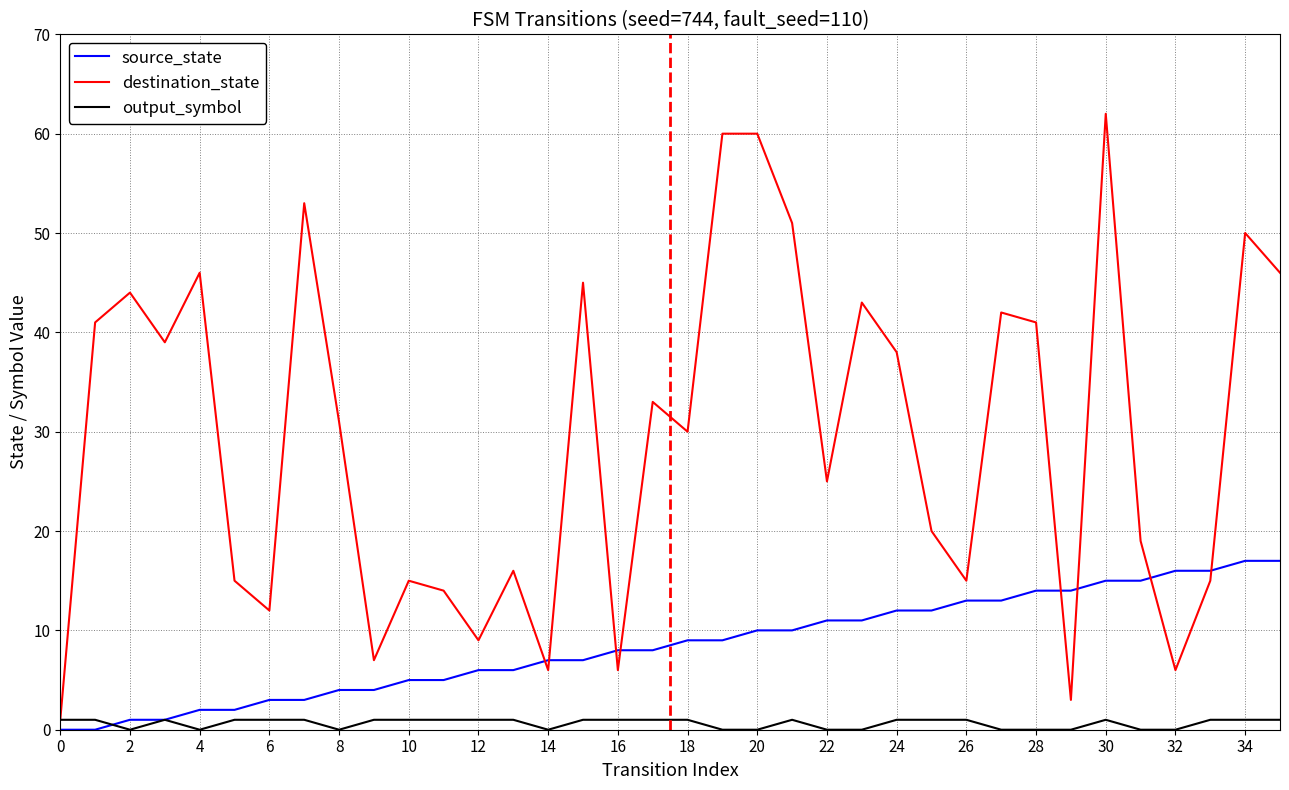

What is the maximum value shown in the chart?

62